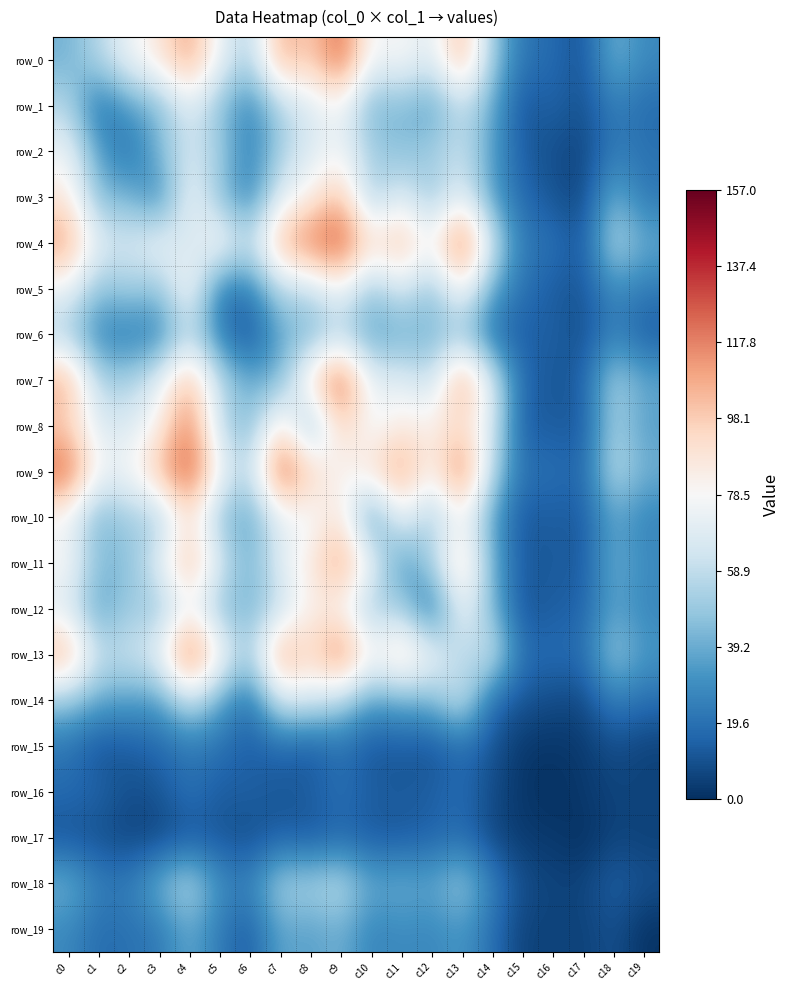

The value of row_8 at c0 is 64. True or false?

False